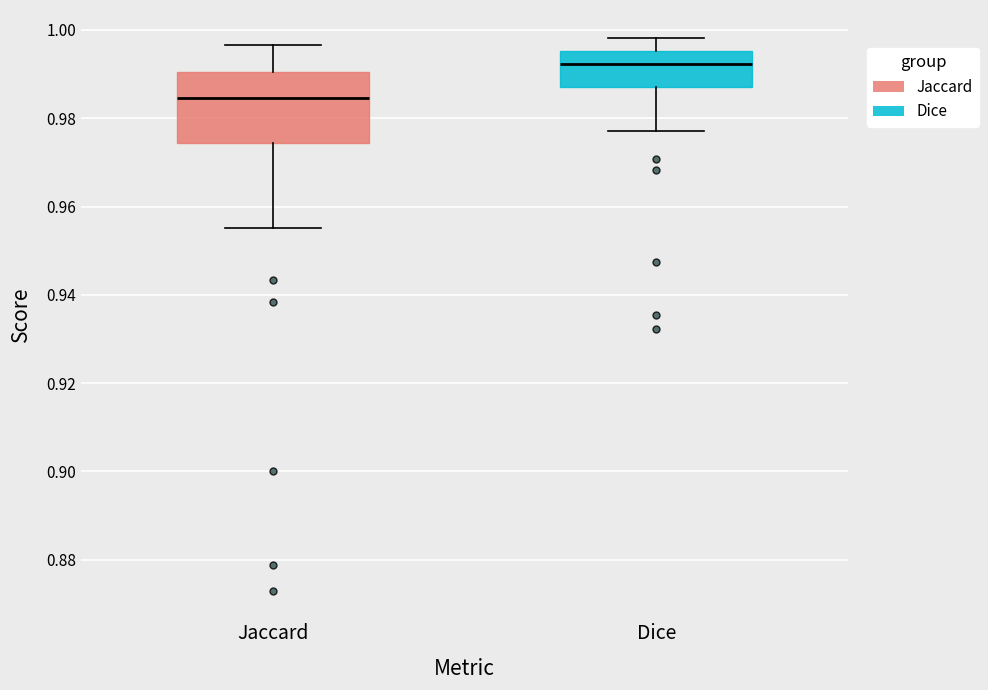

Which box is the tallest, from its lower edge to its upper edge?

Jaccard